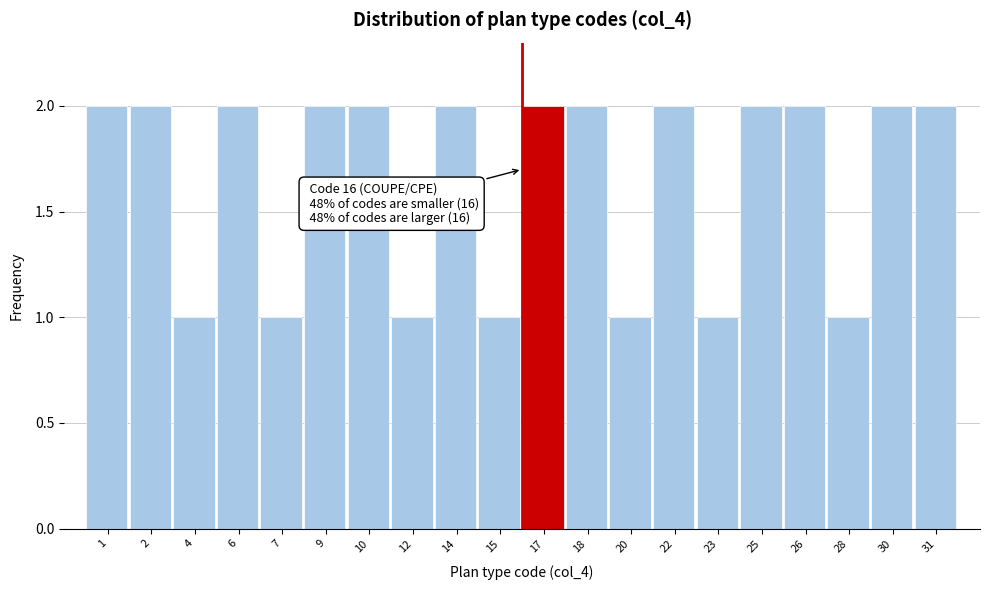

Reading left to right, what are all the values shown in this chart?

2	2	1	2	1	2	2	1	2	1	2	2	1	2	1	2	2	1	2	2